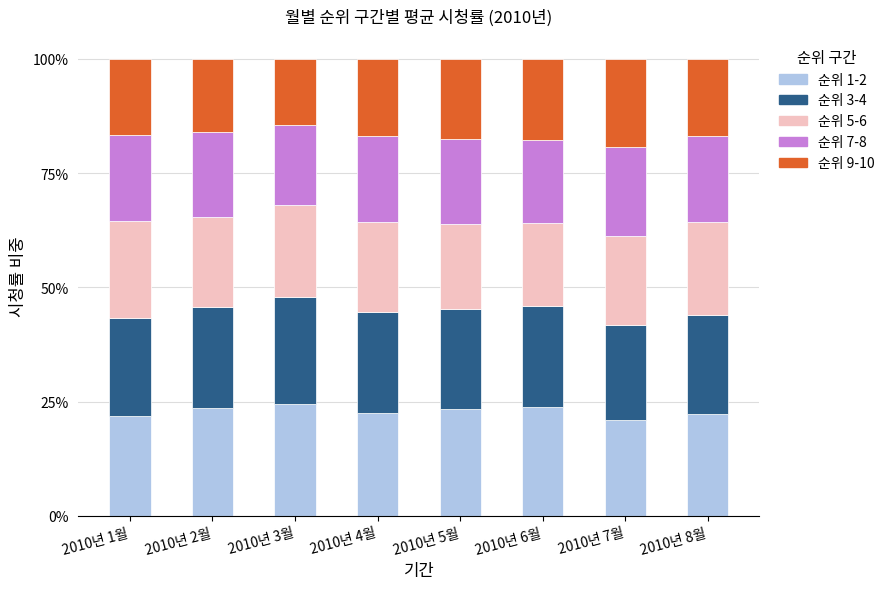

What is the total value across all series at 2010년 1월?

100.0